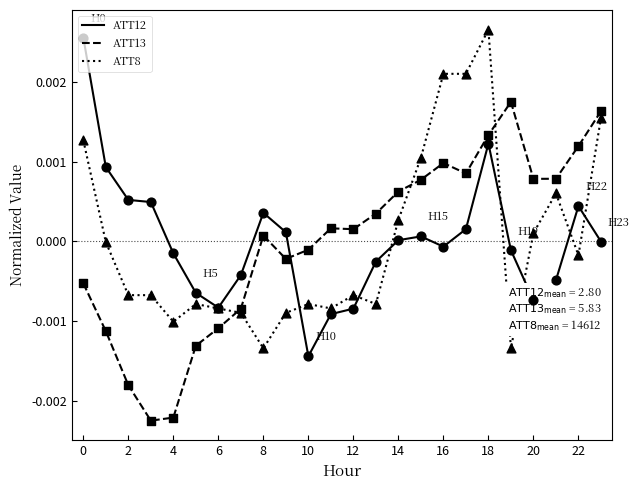

After their last crossing, which series has the higher values: ATT13 or ATT12?

ATT13